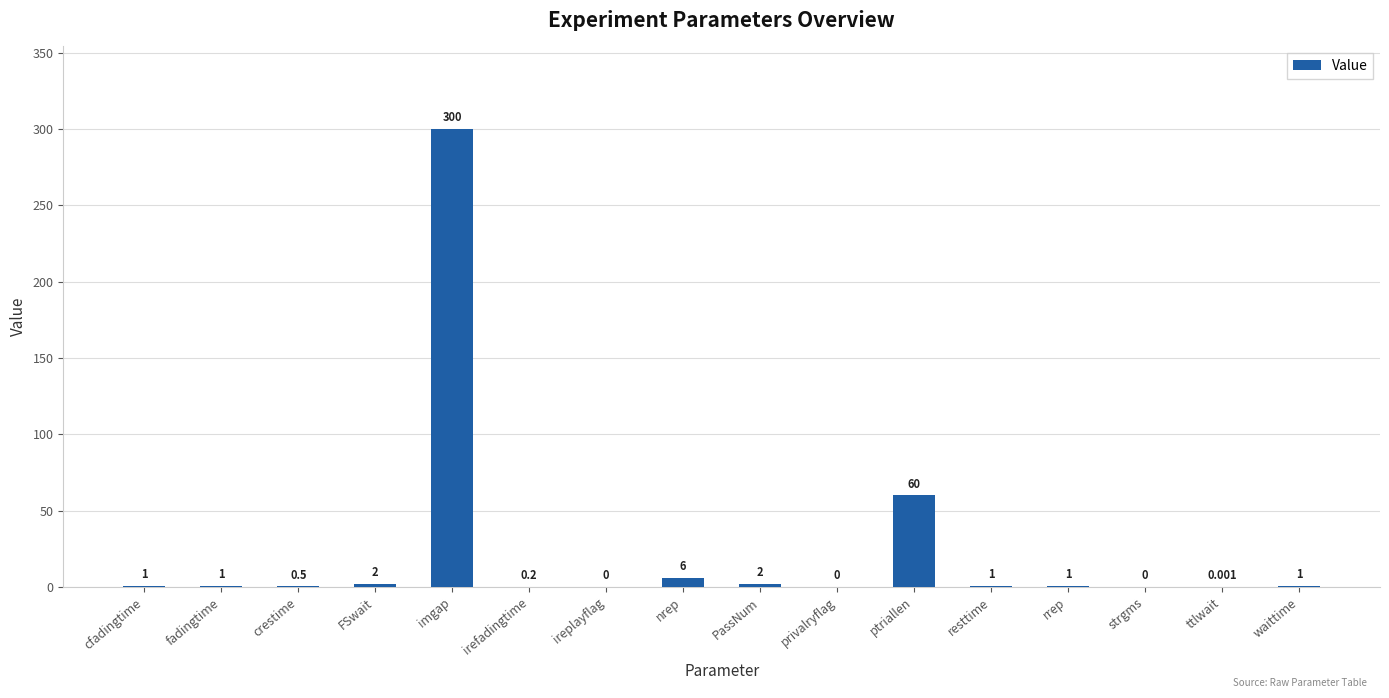

Which category has the highest value across all series?

imgap